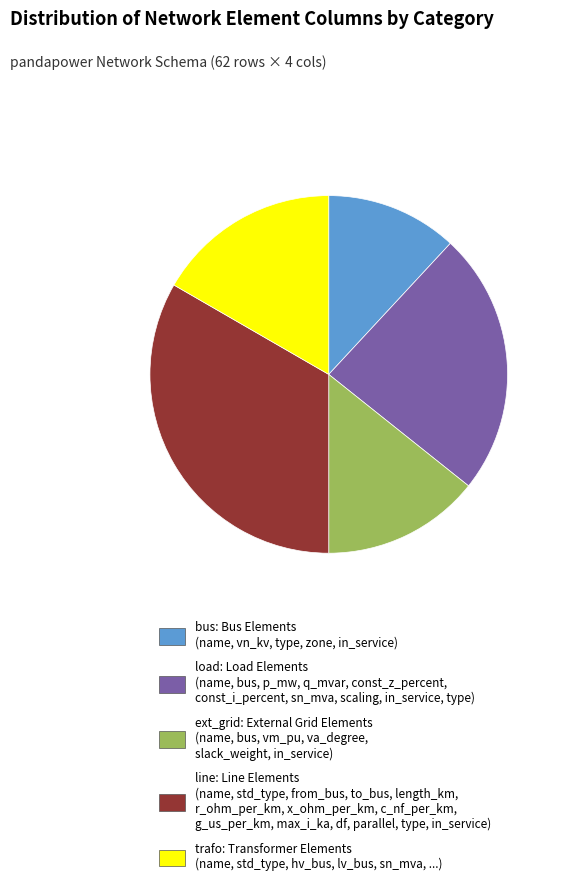

Do trafo: Transformer Elements (name, std_type, hv_bus, lv_bus, sn_mva, ...) and ext_grid: External Grid Elements (name, bus, vm_pu, va_degree, slack_weight, in_service) together represent more than half of the pie?

No